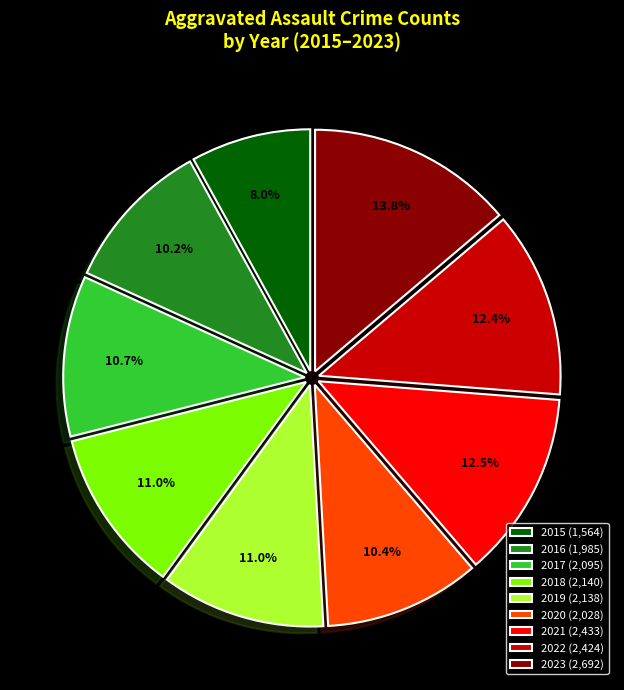

Between 2016 and 2023, which is larger?

2023